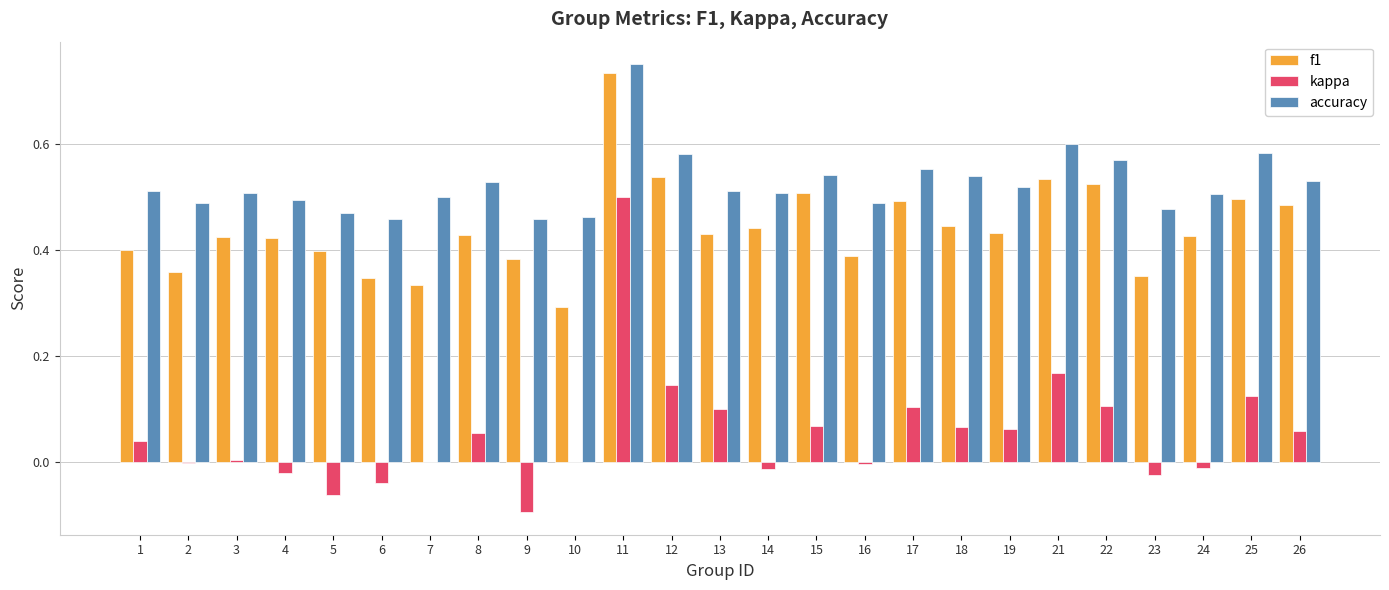

Which category has the highest value in the accuracy series?

11